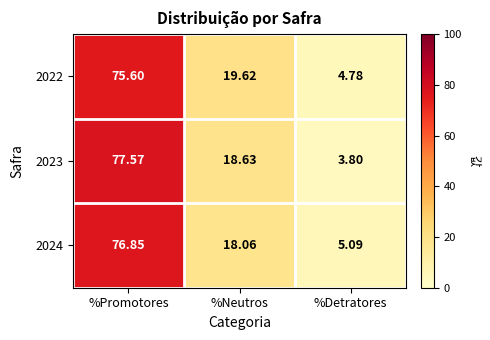

Which series changed the most between %Promotores and %Detratores?

2023